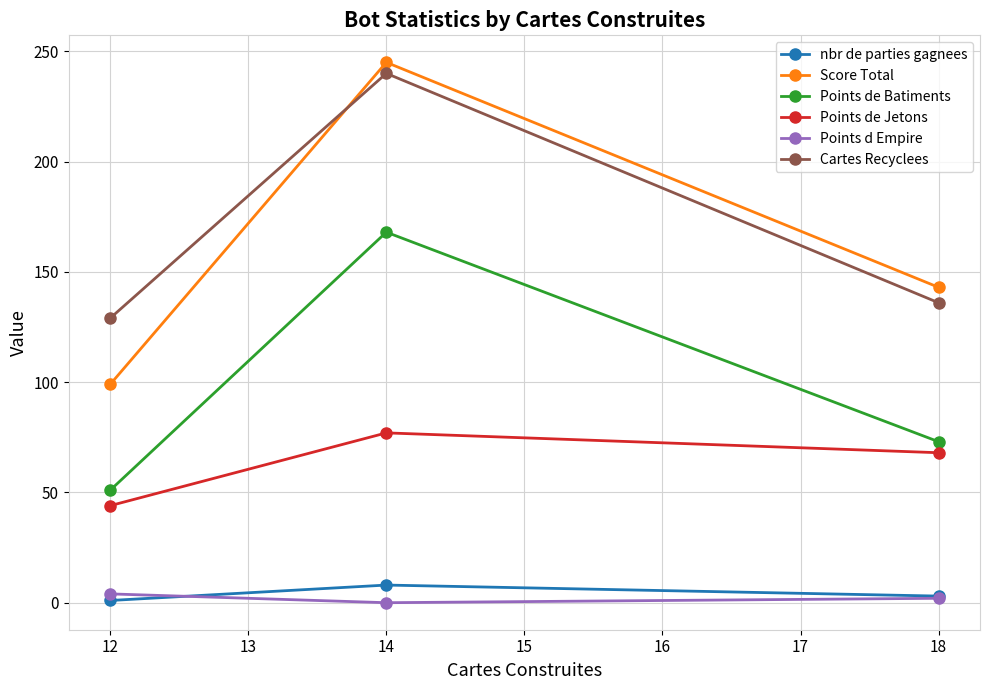

True or false: Score Total has a value of 245 at 14.

True